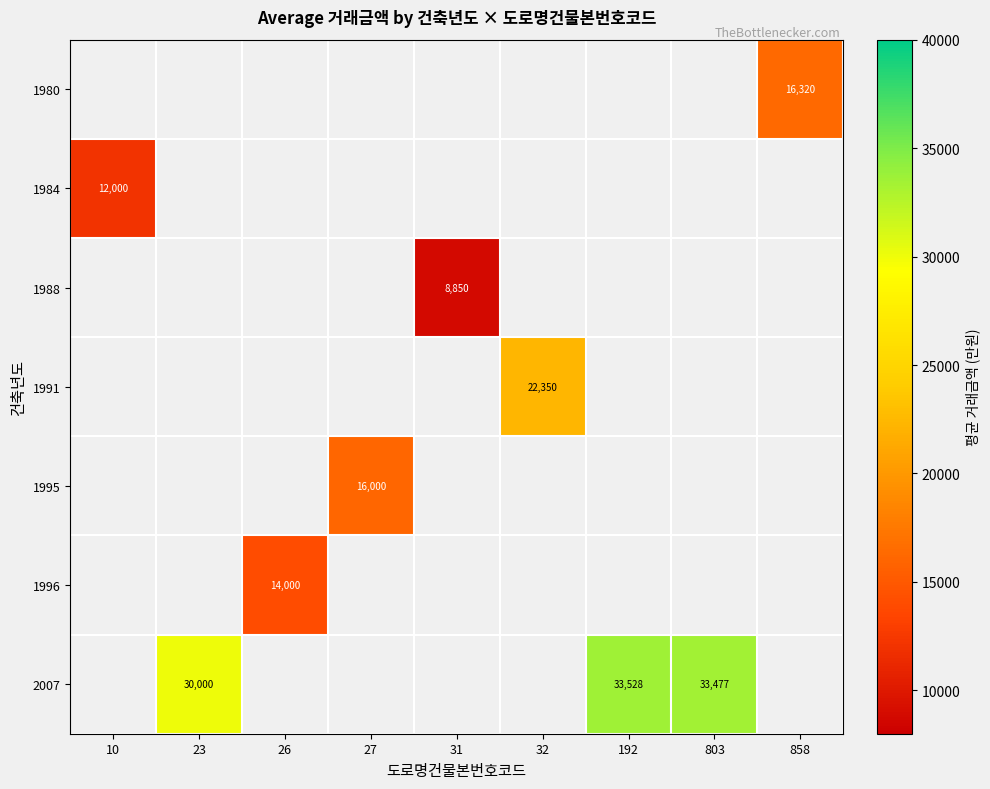

What is the minimum value shown in the chart?

8850.0